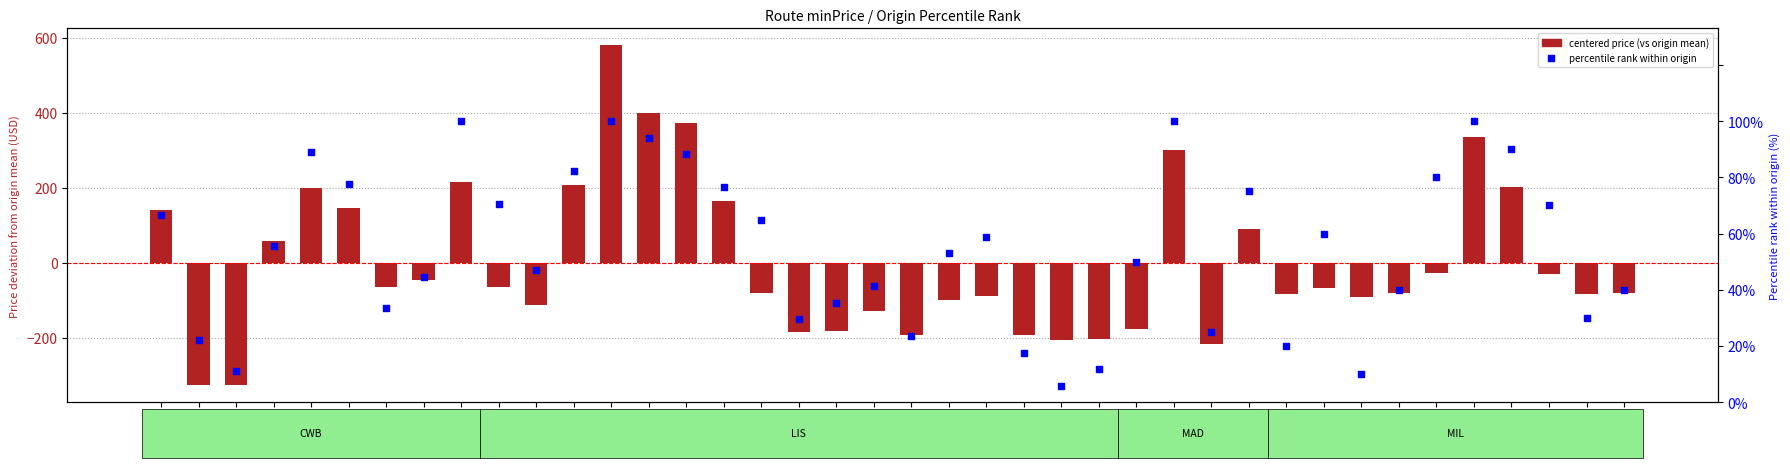

What are all the series names shown in the legend?

centered price (vs origin mean), percentile rank within origin